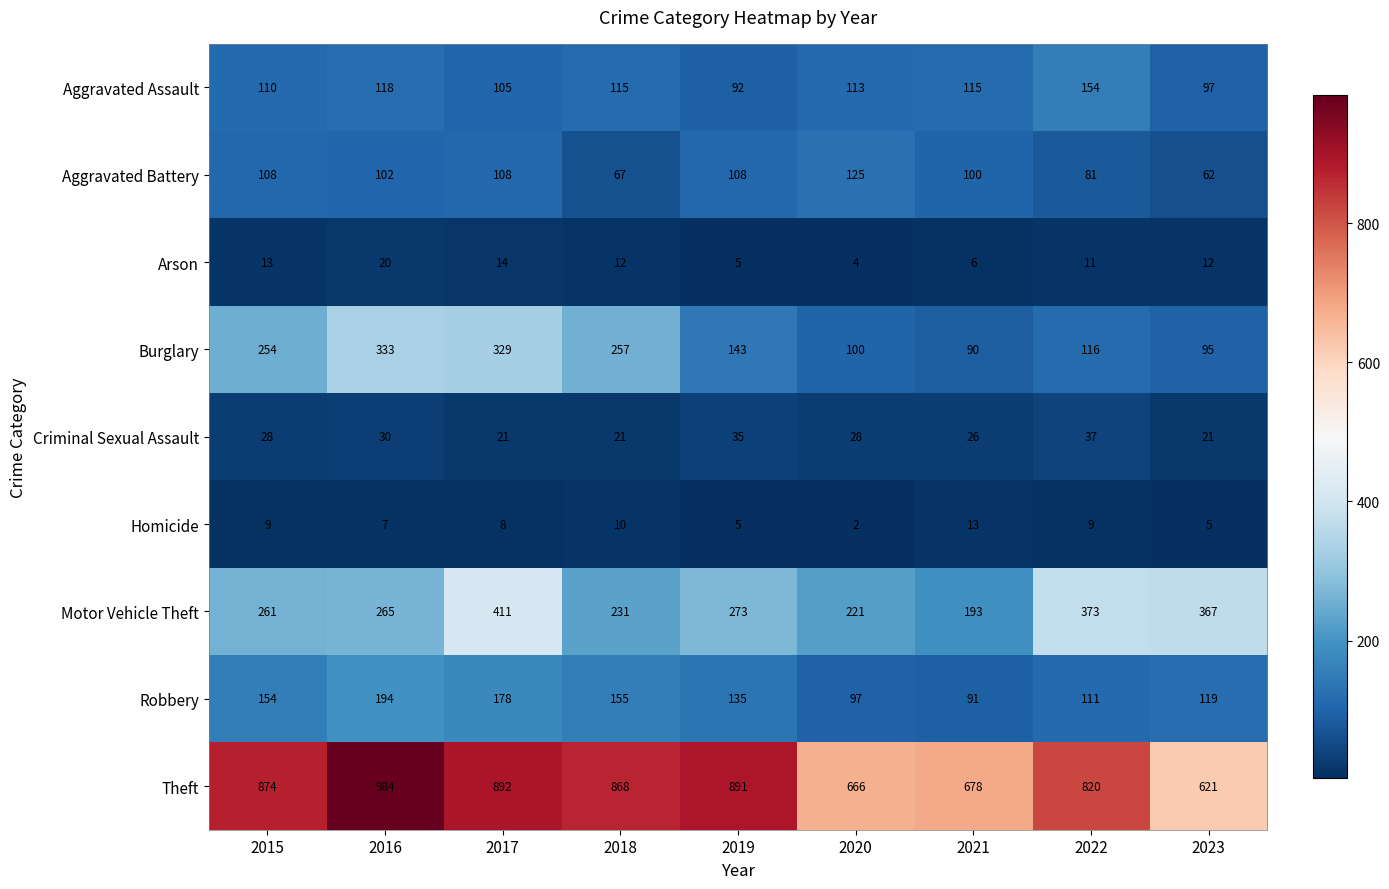

What value does the Arson series have at 2020?

4